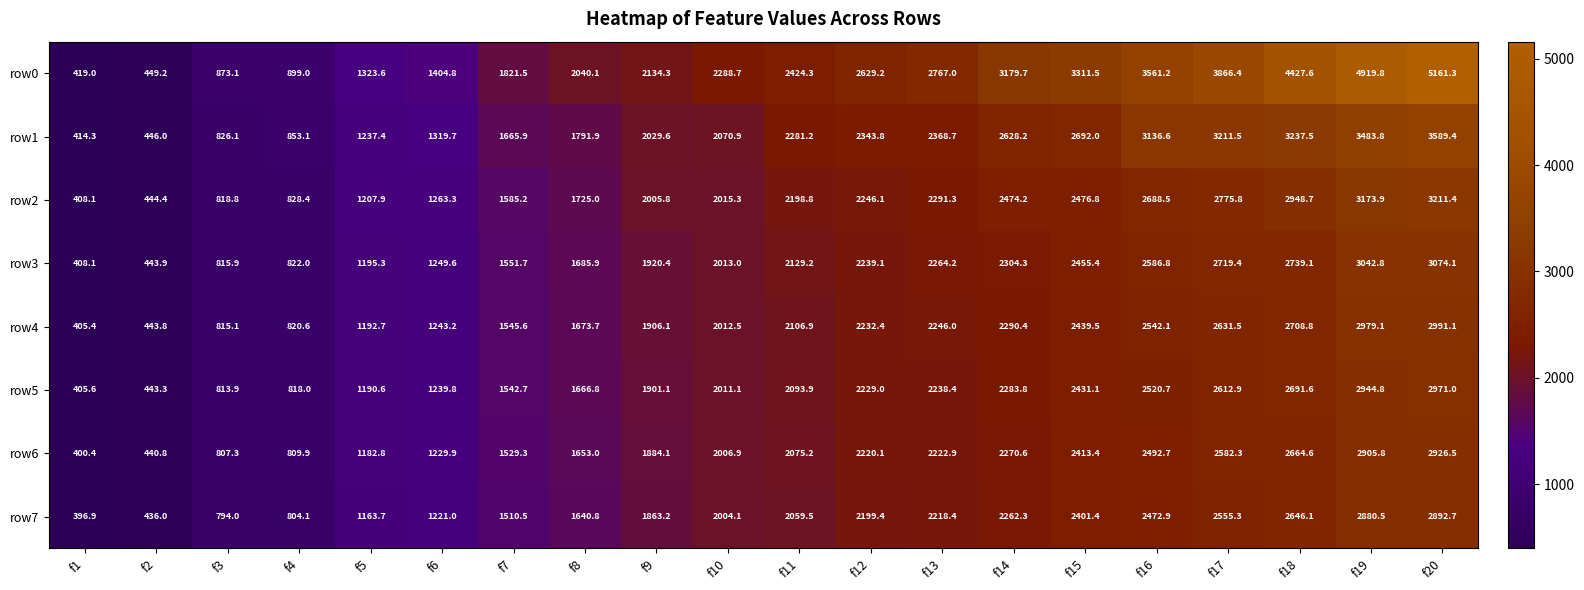

What is the difference between the maximum and minimum values in the row4 series?

2585.7